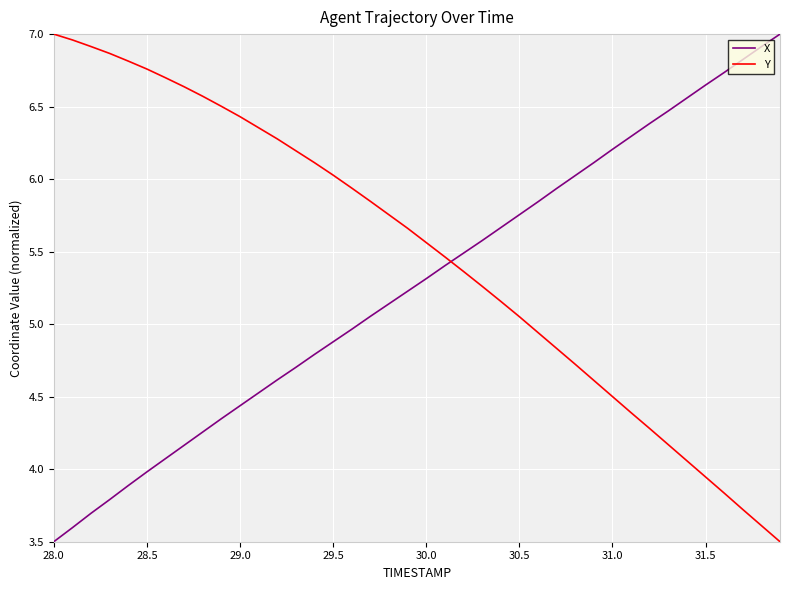

At how many categories does at least one series exceed 5?

40